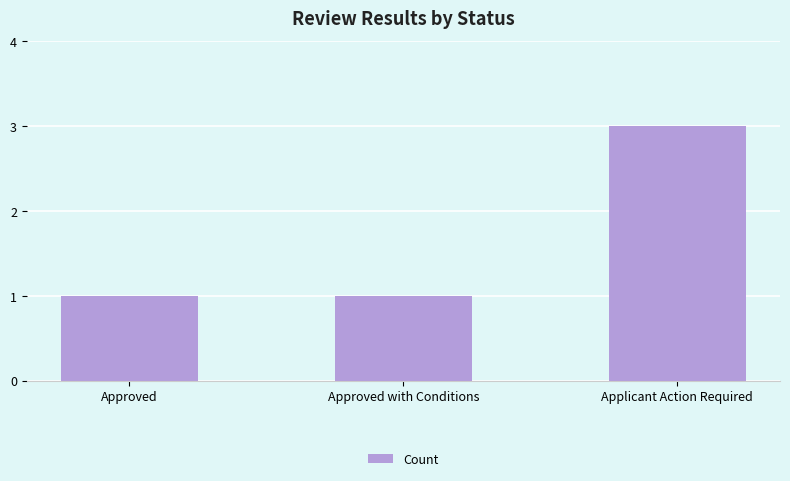

At which category does the chart reach its peak across all series?

Applicant Action Required